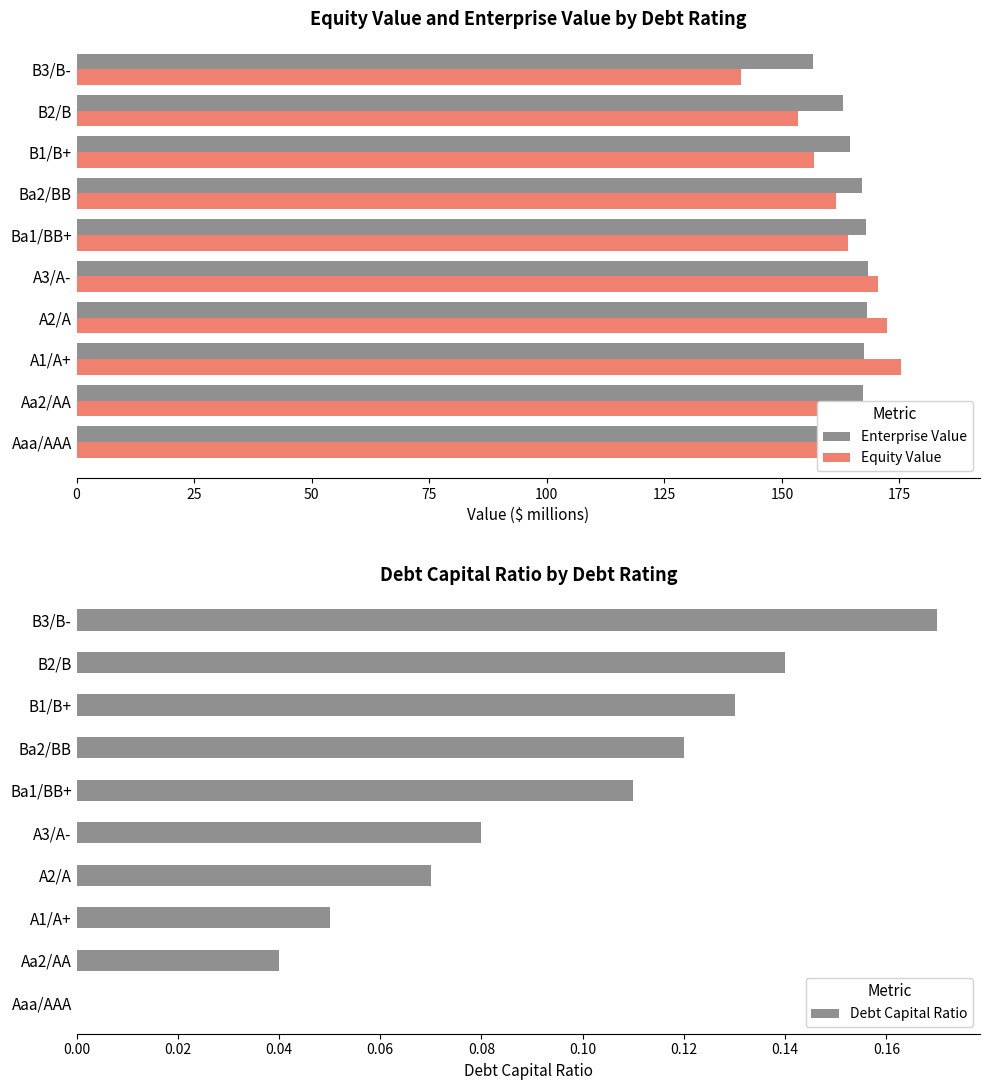

How many data points in Debt Capital Ratio are above 0?

9